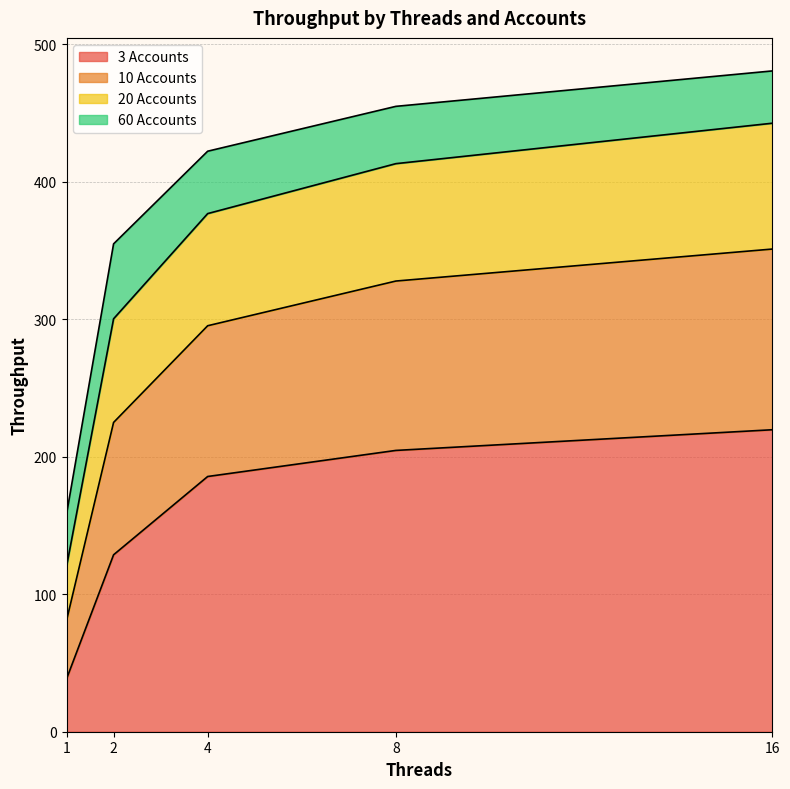

True or false: 10 Accounts and 3 Accounts cross at least once.

False